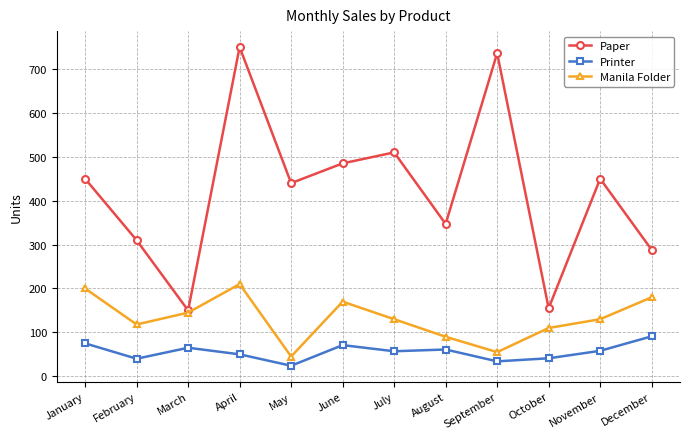

What is the total value across all series at February?

468